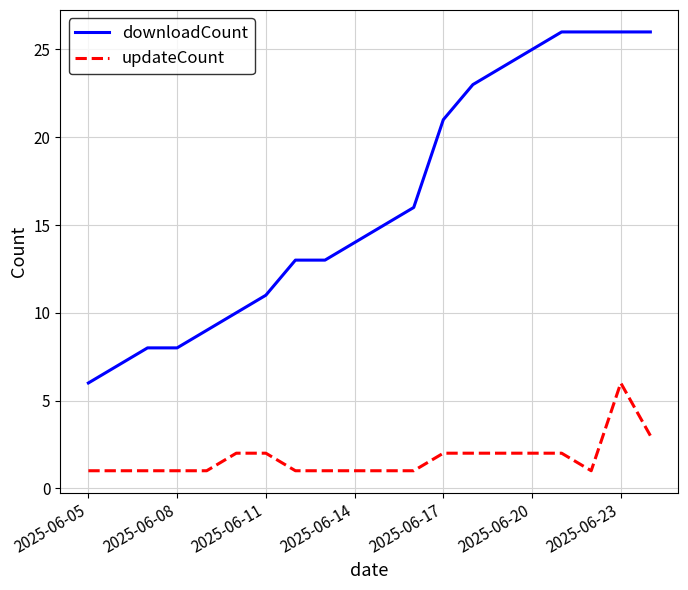

What is the greatest value displayed?

26